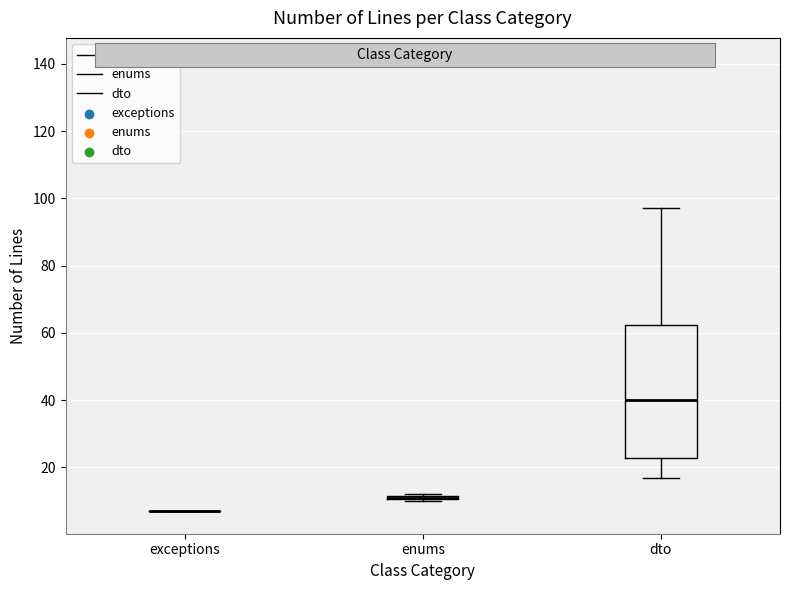

Where does the upper whisker of the box for dto end on the y-axis? The values are not printed on the chart, so give them approximately, as read against the axis.

98